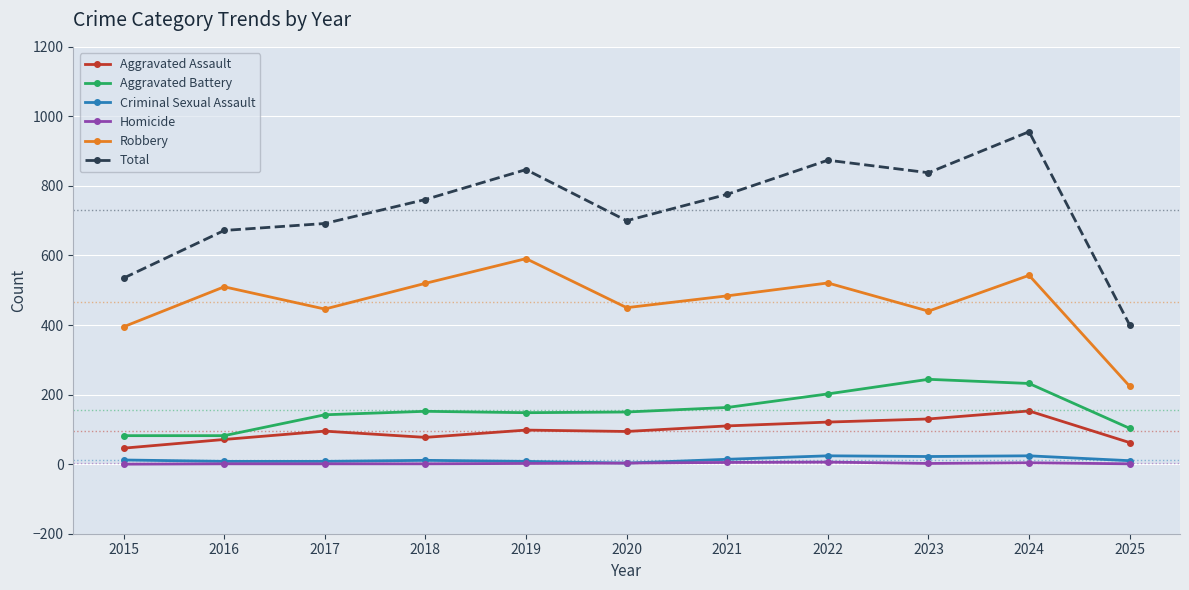

True or false: Criminal Sexual Assault has more than 0 points higher than both neighbors.

True